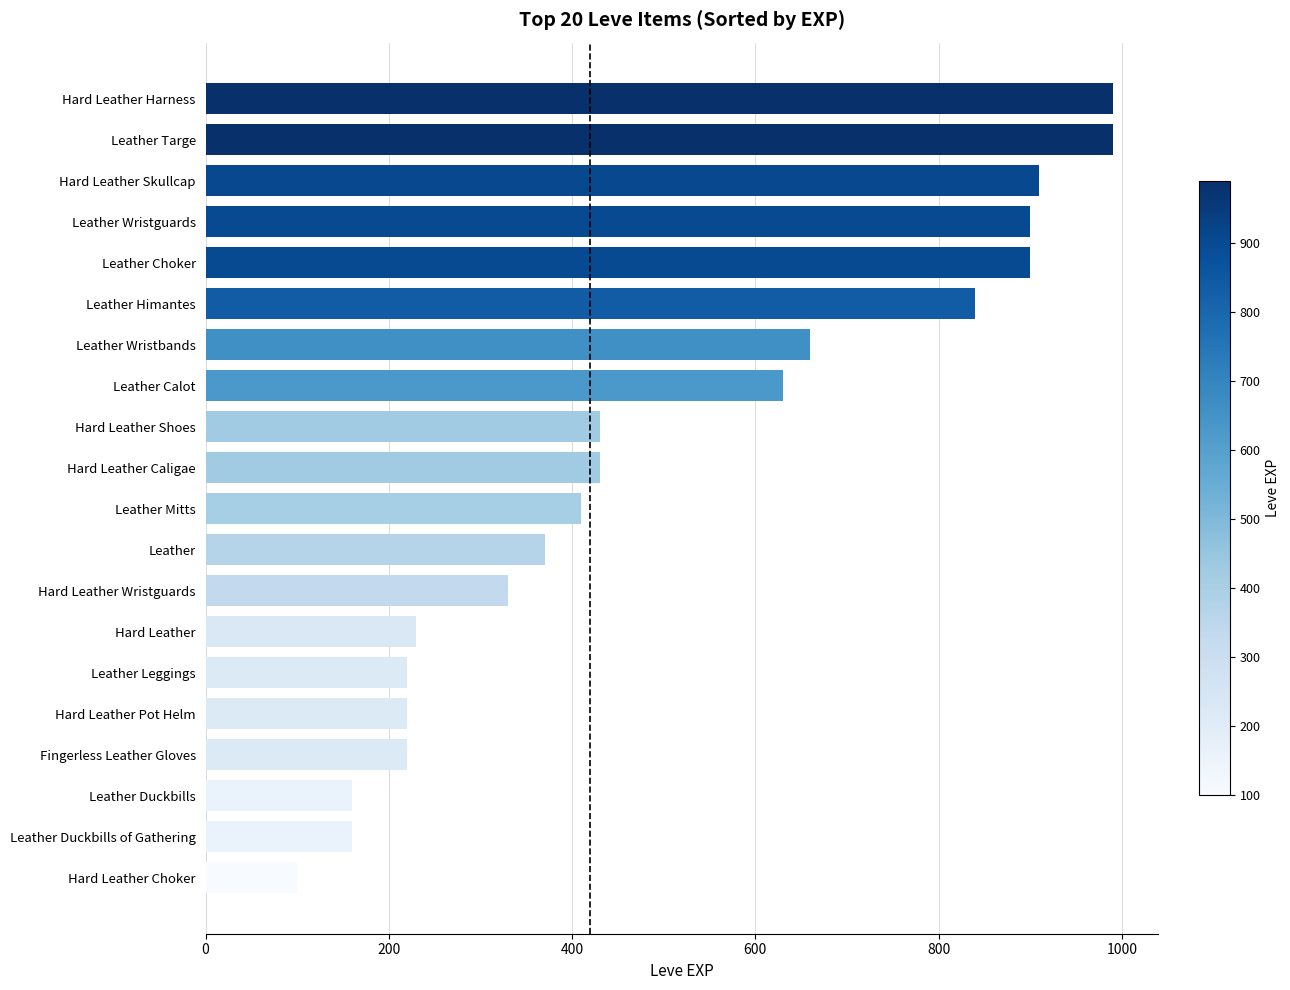

The chart shows a value of 1483 at Leather Wristguards. True or false?

False